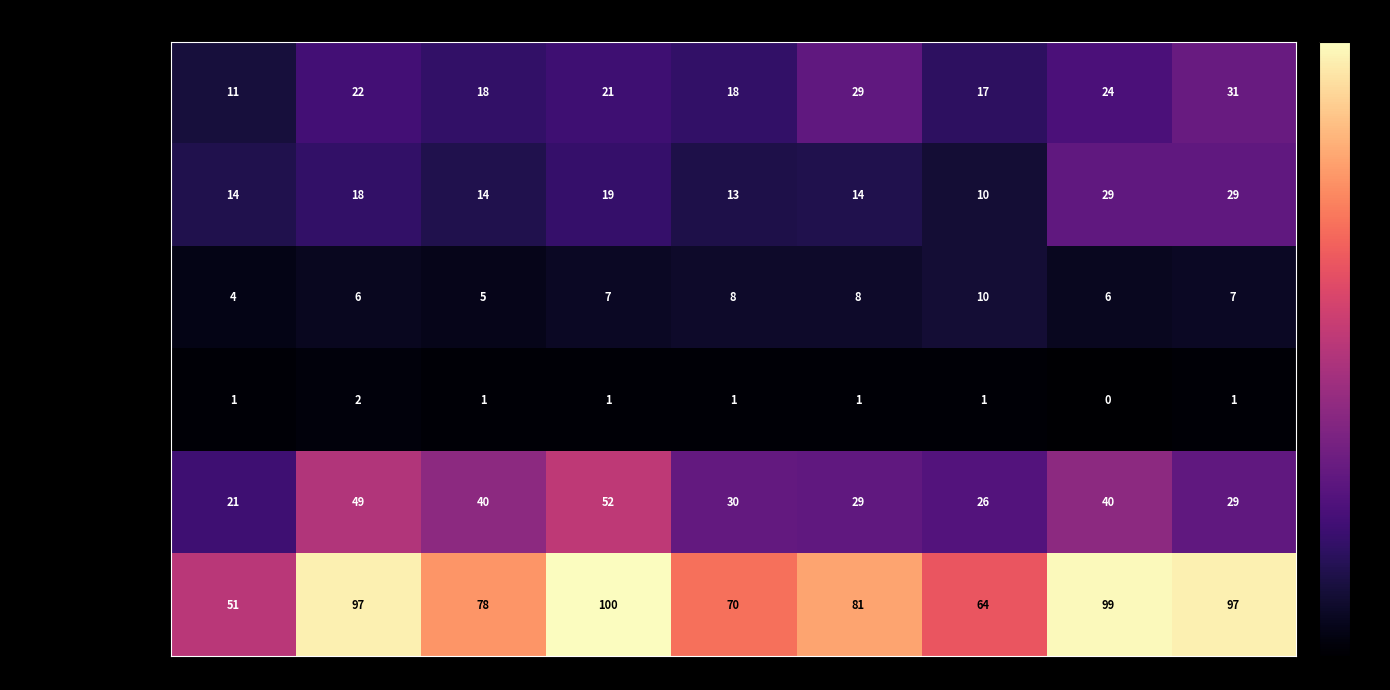

Which series has the largest range (max minus min)?

Total